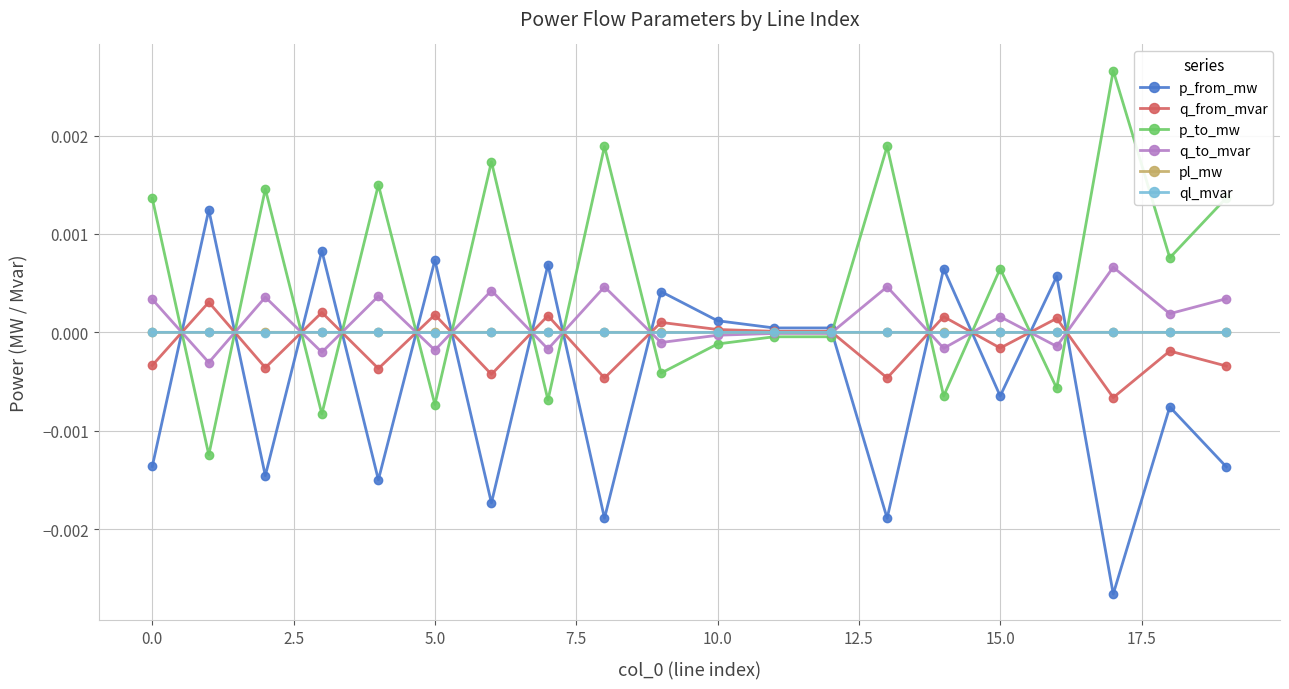

What are all the series names shown in the legend?

p_from_mw, q_from_mvar, p_to_mw, q_to_mvar, pl_mw, ql_mvar